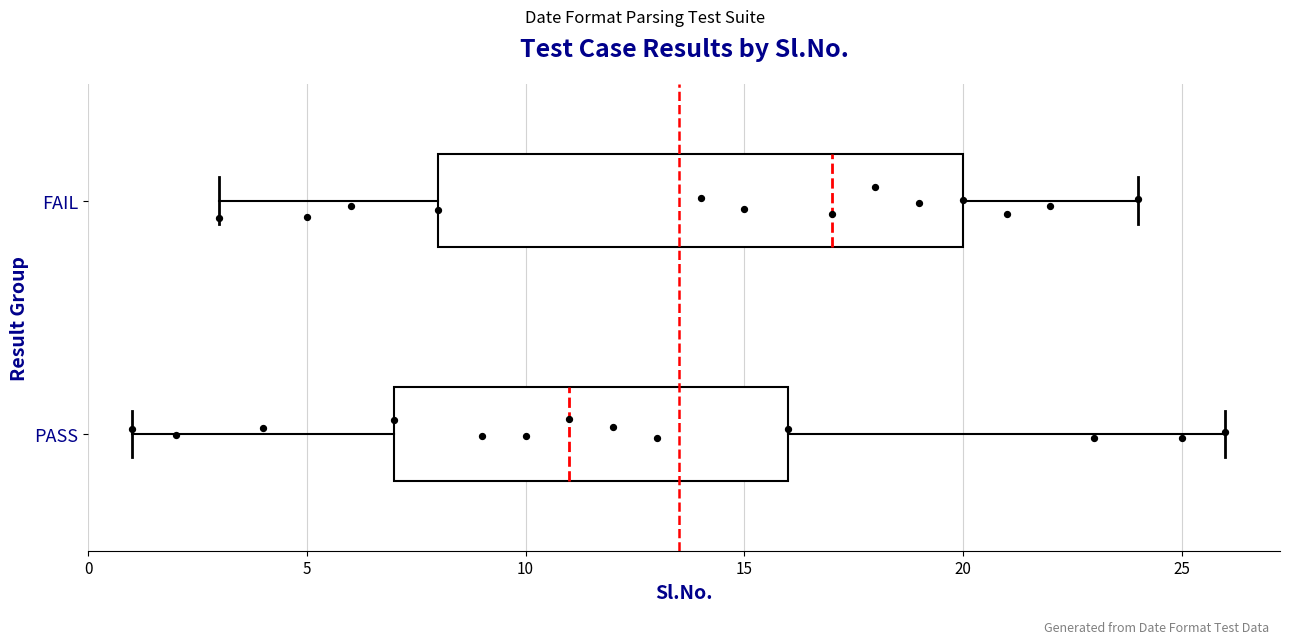

Reading bottom to top, transcribe this box plot: for each box, give where its median line is, the range the box spans, and where its two whiskers end, as read against the x-axis. The values are not printed on the chart, so give them approximately, as read against the axis.

PASS: median 11, box 7 to 16, whiskers 1 to 26
FAIL: median 17, box 8 to 20, whiskers 3 to 24